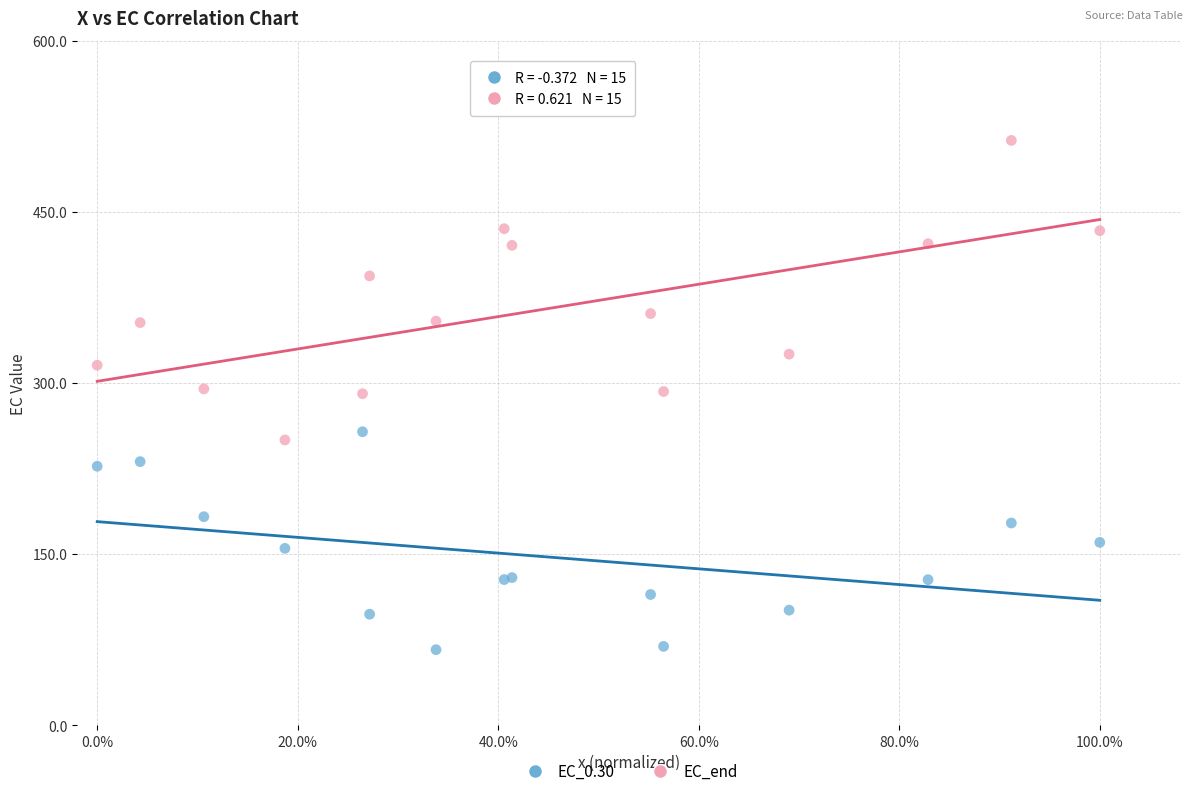

Which series has the largest Y range (max minus min)?

EC_end